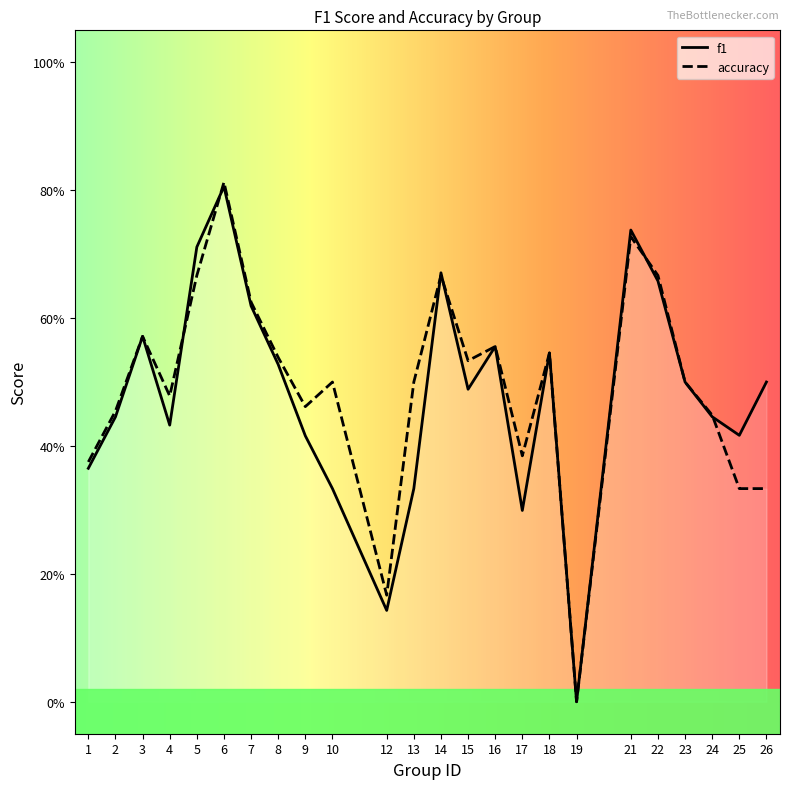

How many distinct data groups are displayed?

2